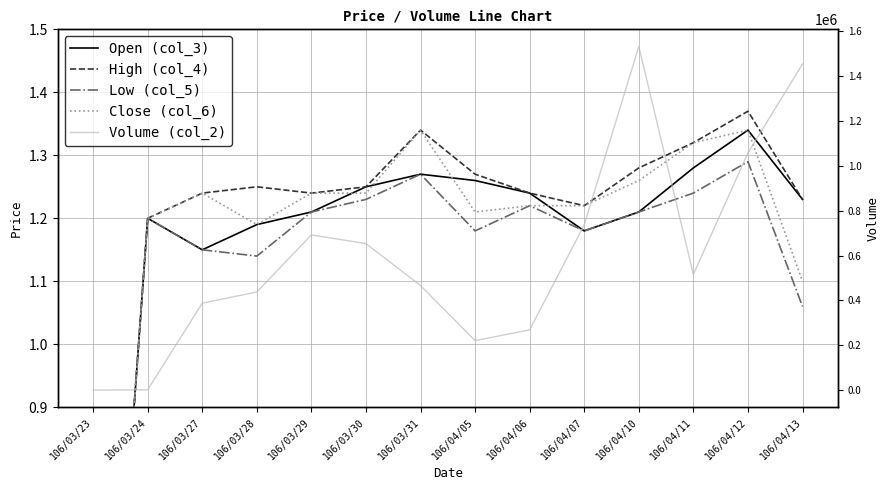

Is the value of Volume (col_2) at 106/04/05 greater than the value of High (col_4) at 106/04/06?

Yes